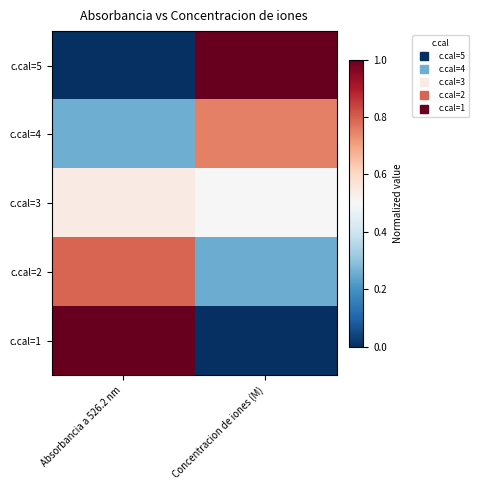

Rank the series by their maximum value, from lowest to highest.

c.cal=3, c.cal=4, c.cal=2, c.cal=5, c.cal=1